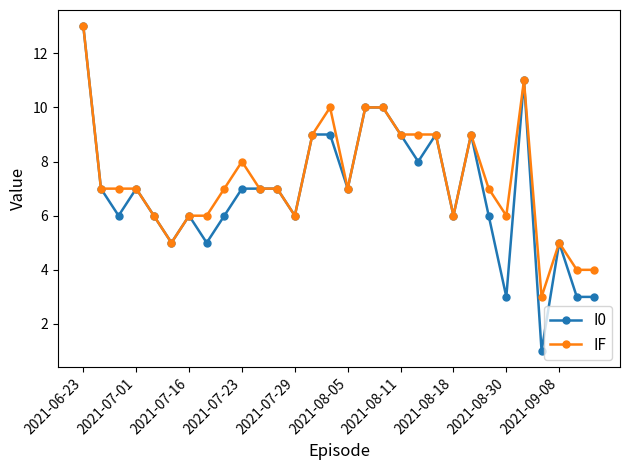

What is the highest value of the IF series?

13